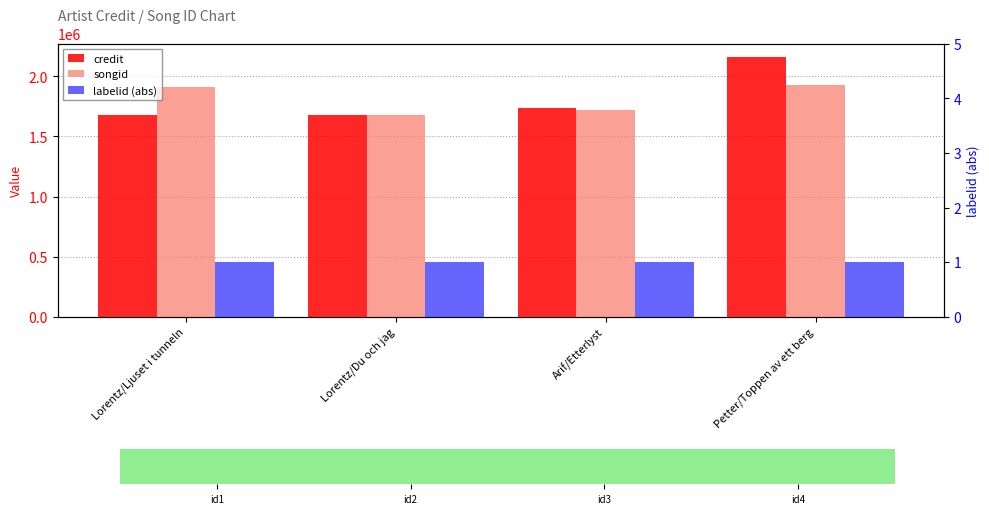

How many bars are there in total?

12